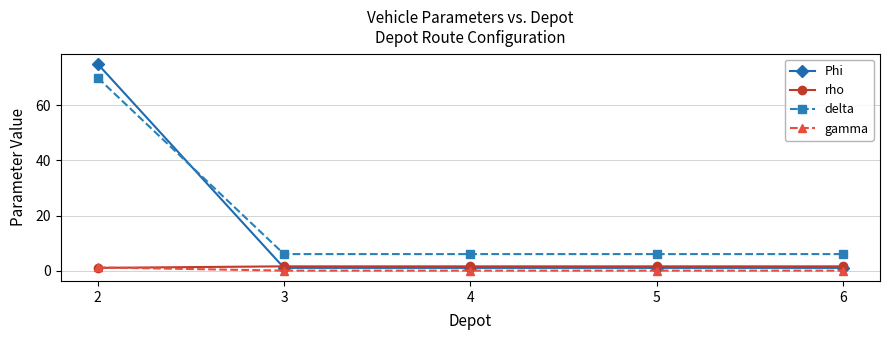

Is the value of delta at 5 greater than the value of Phi at 5?

Yes